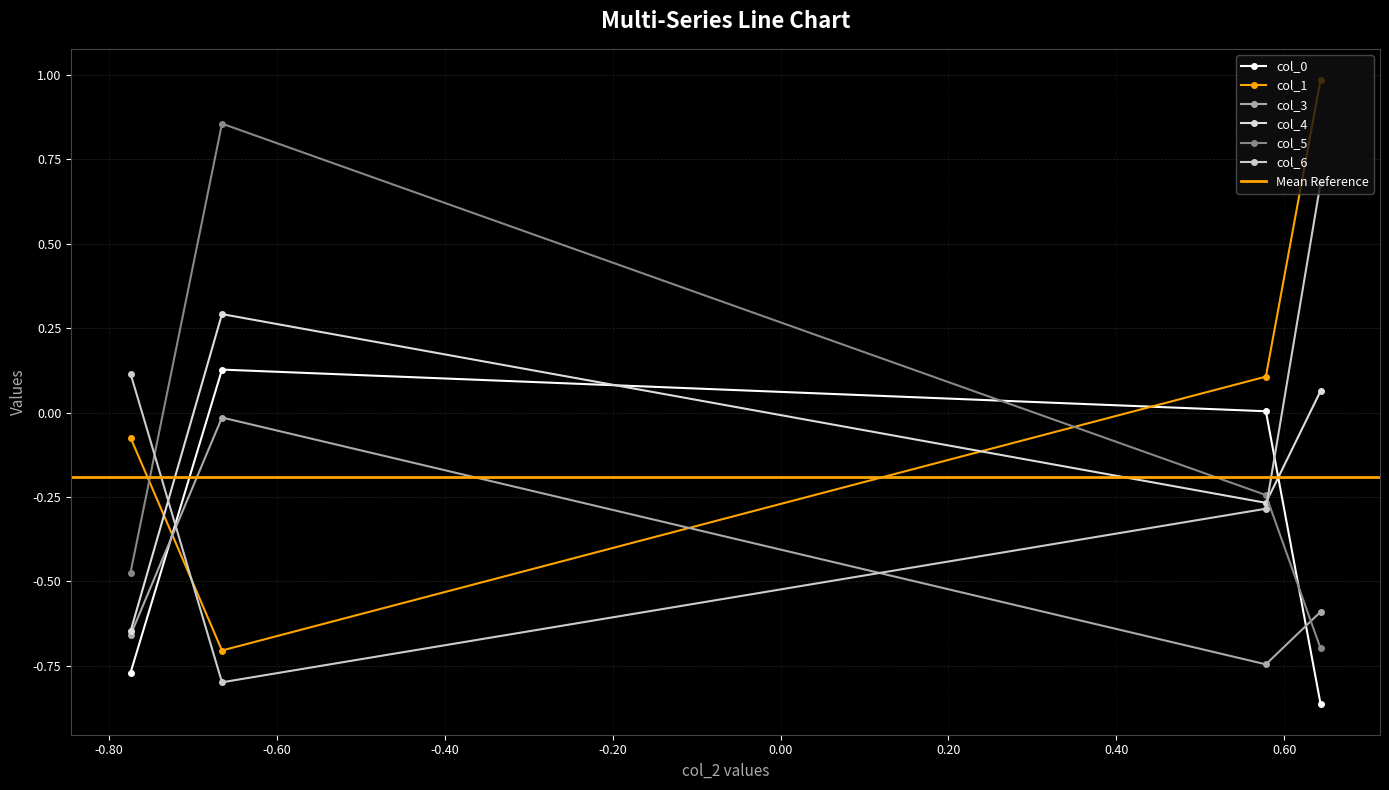

Reading left to right, extract all data points from this chart.

col_0: Row 0=-0.8	Row 1=0.1	Row 2=0.0	Row 3=-0.9
col_1: Row 0=-0.1	Row 1=-0.7	Row 2=0.1	Row 3=1.0
col_3: Row 0=-0.7	Row 1=-0.0	Row 2=-0.7	Row 3=-0.6
col_4: Row 0=-0.6	Row 1=0.3	Row 2=-0.3	Row 3=0.1
col_5: Row 0=-0.5	Row 1=0.9	Row 2=-0.2	Row 3=-0.7
col_6: Row 0=0.1	Row 1=-0.8	Row 2=-0.3	Row 3=0.7